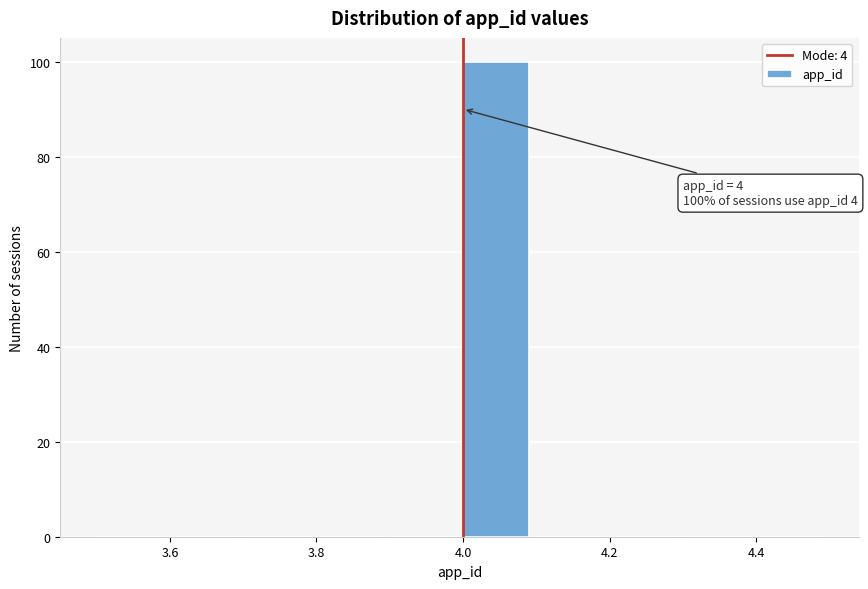

Which range on the x-axis has the tallest bar?

4.0 to 4.1